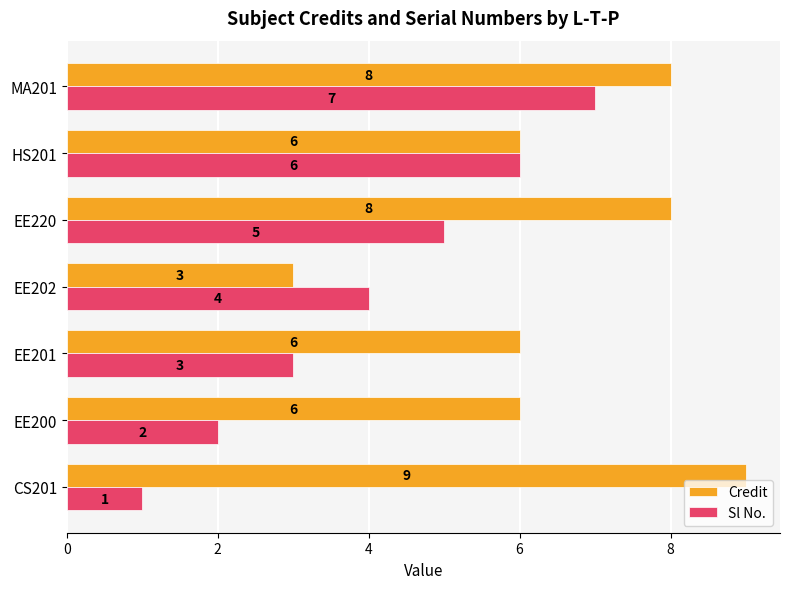

Which series has the largest total across all categories?

Credit